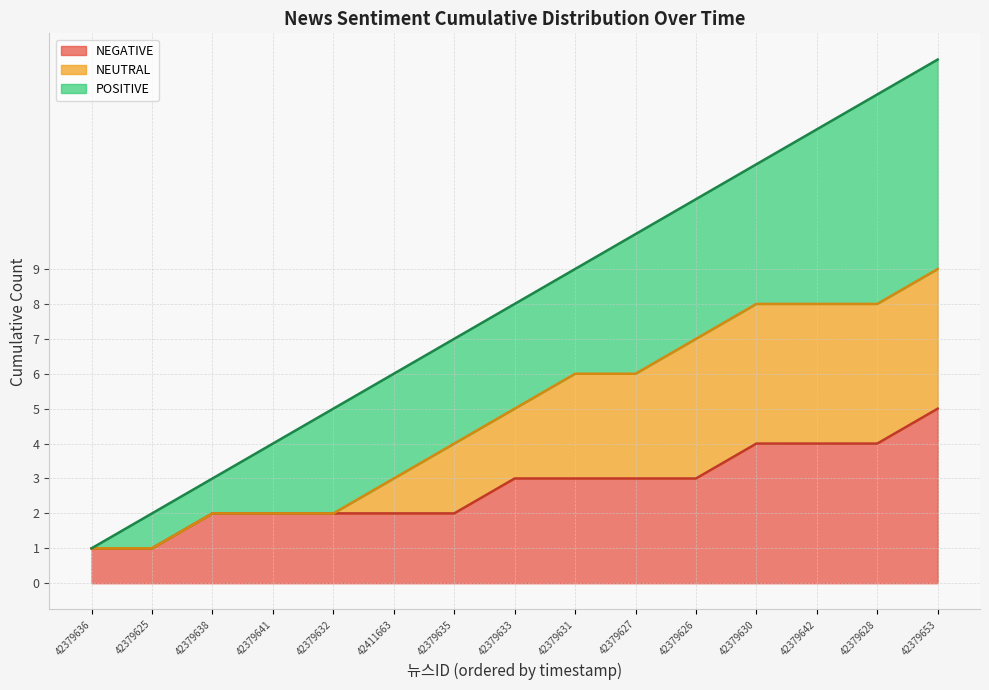

The value of NEUTRAL (line) at 42379653 is 9. True or false?

True